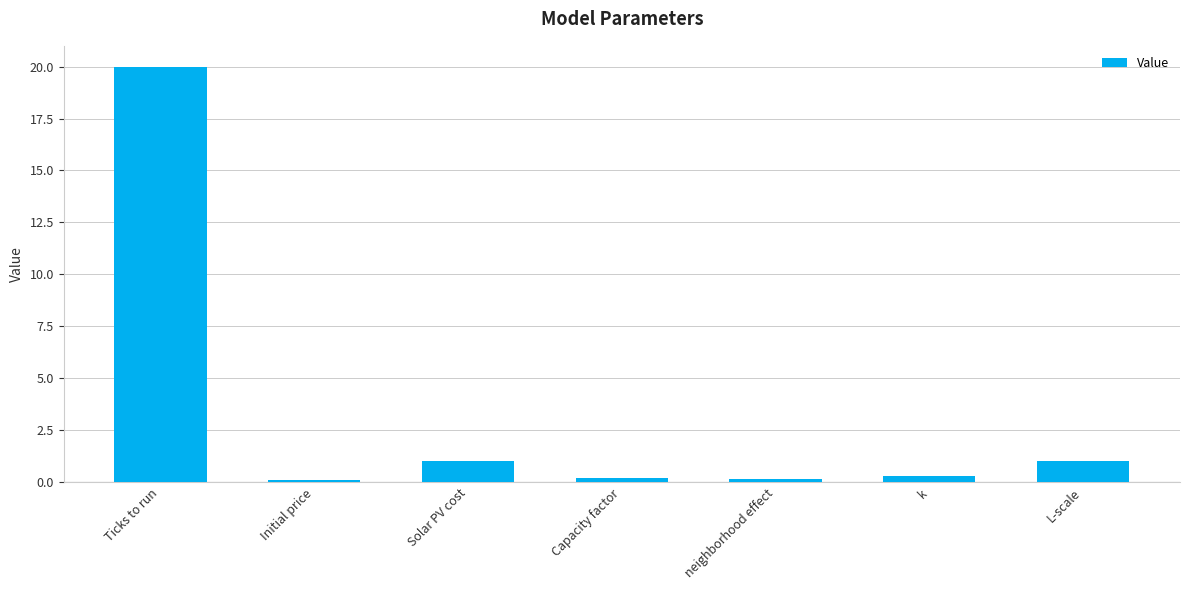

What is the value of the 7th bar from the left?

1.0